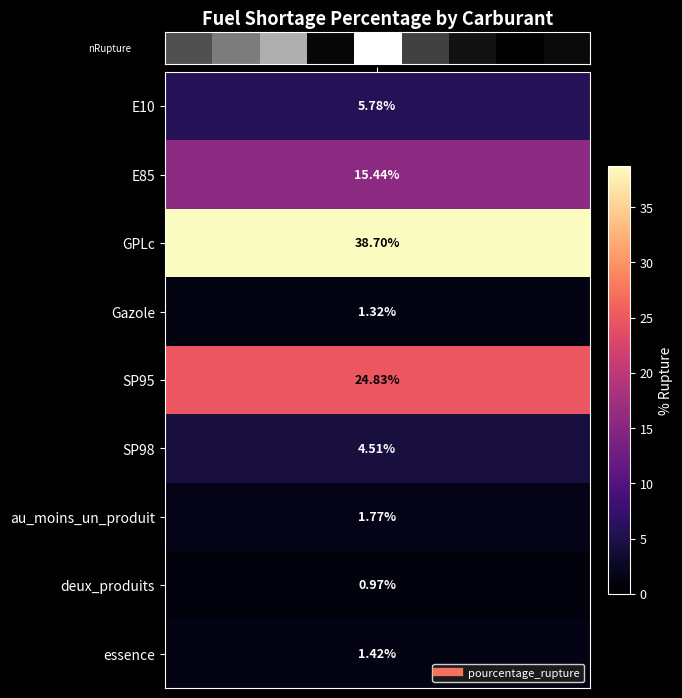

What is the difference between the values at 4 and 1?

0.5